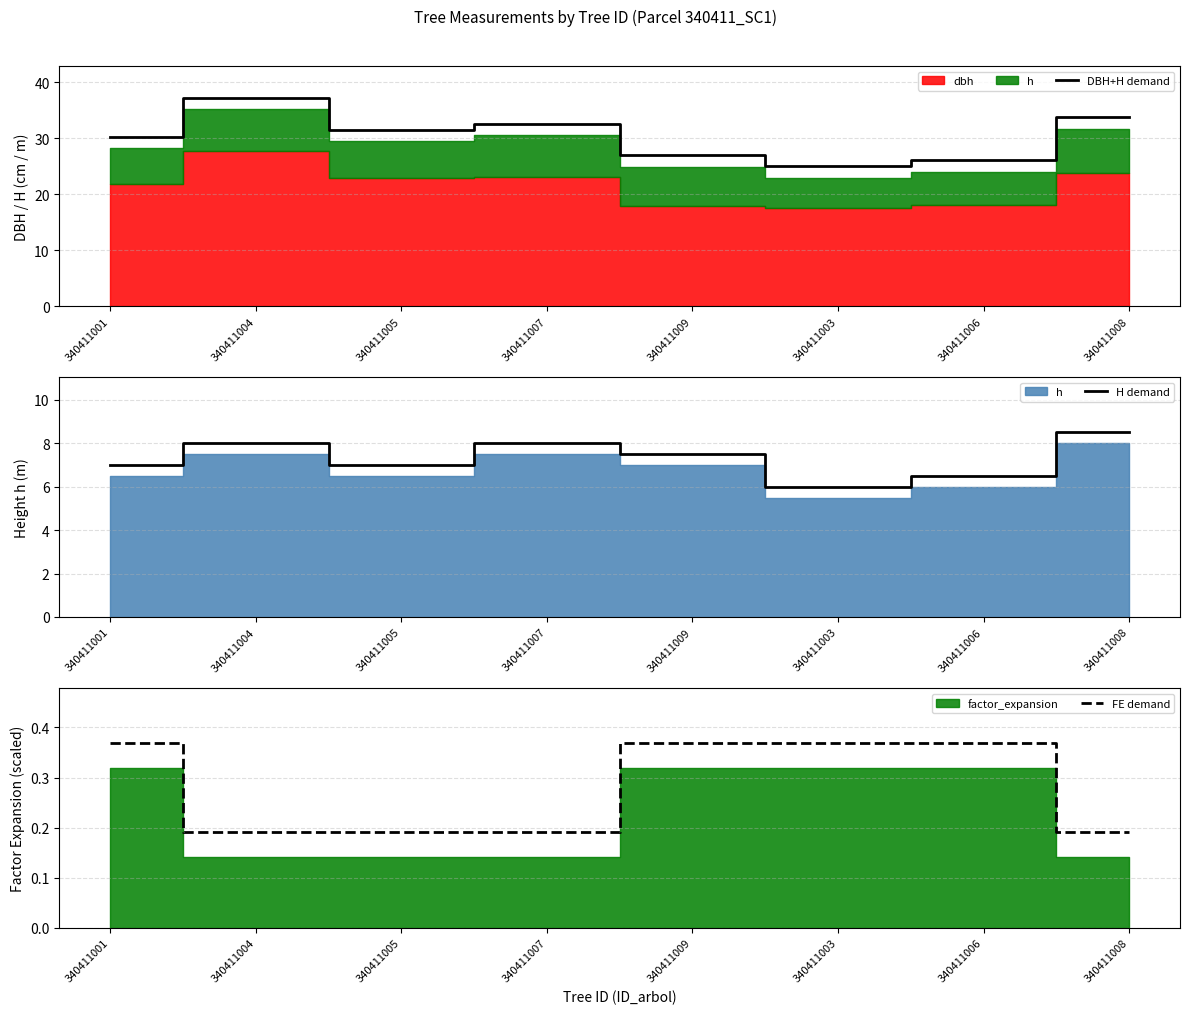

What is the maximum value for H demand?

8.5